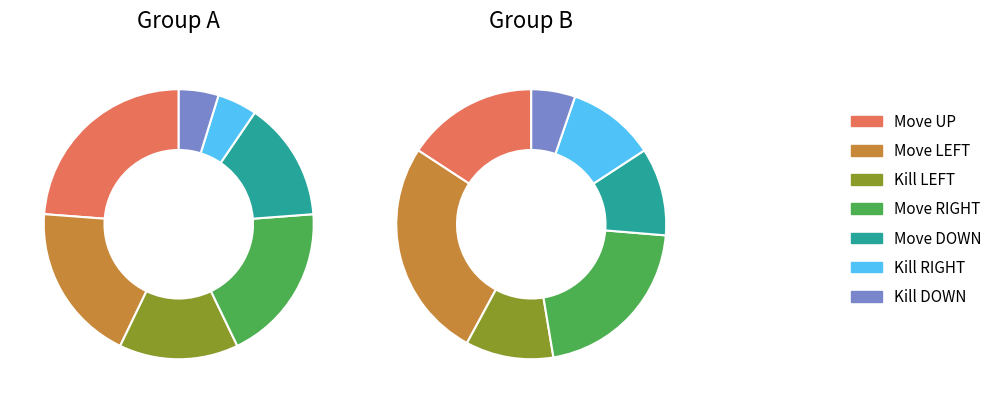

Does Move DOWN represent more than half of the total?

No